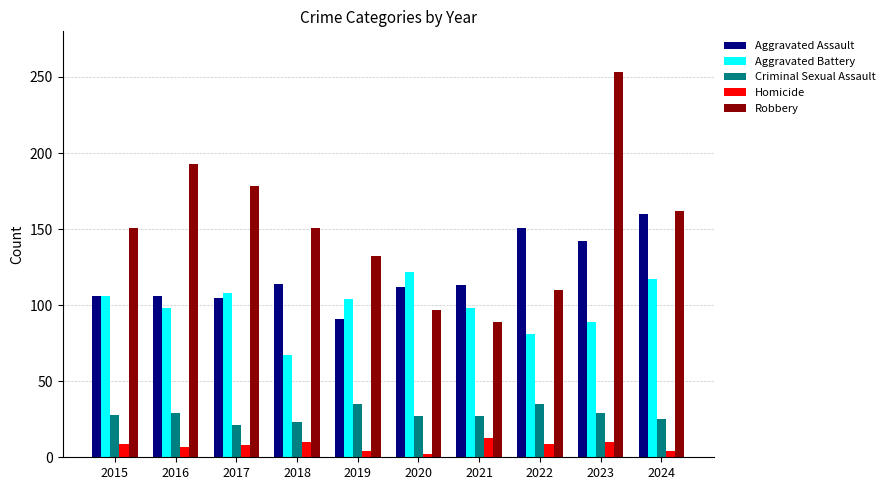

How many groups of bars are there?

10